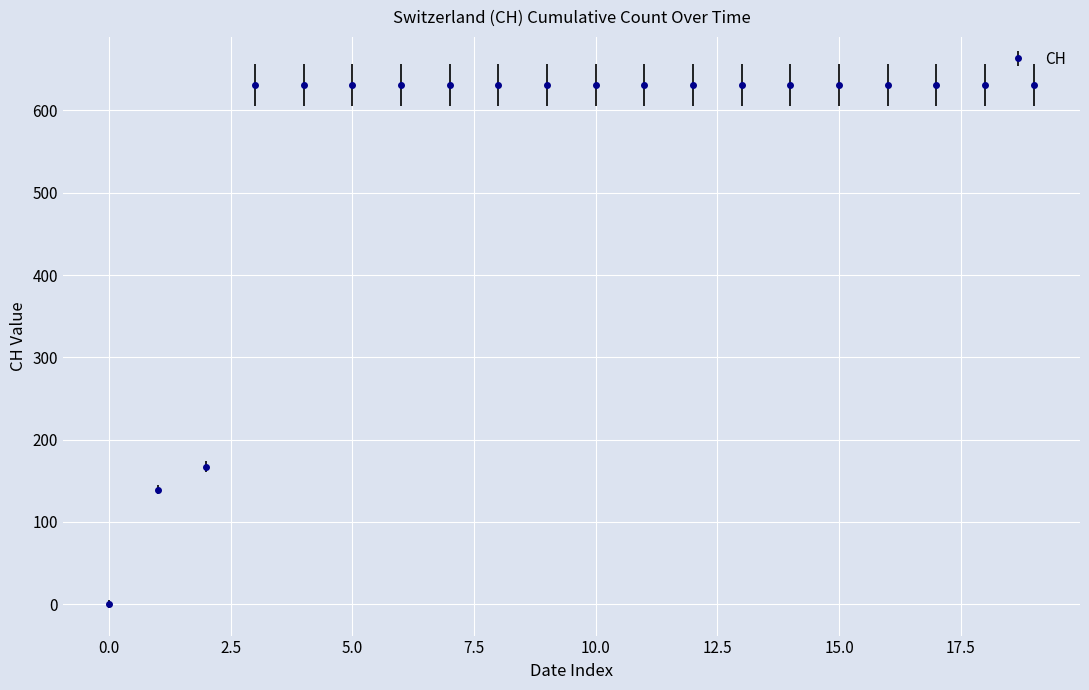

What is the greatest value displayed?

631